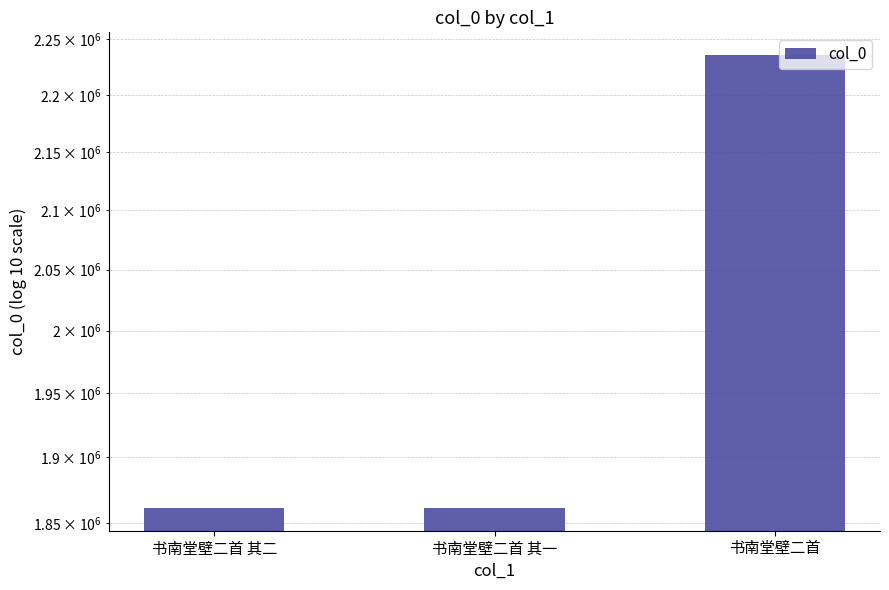

Reading right to left, what are all the values shown in this chart?

书南堂壁二首=2235812	书南堂壁二首 其一=1861545	书南堂壁二首 其二=1861545